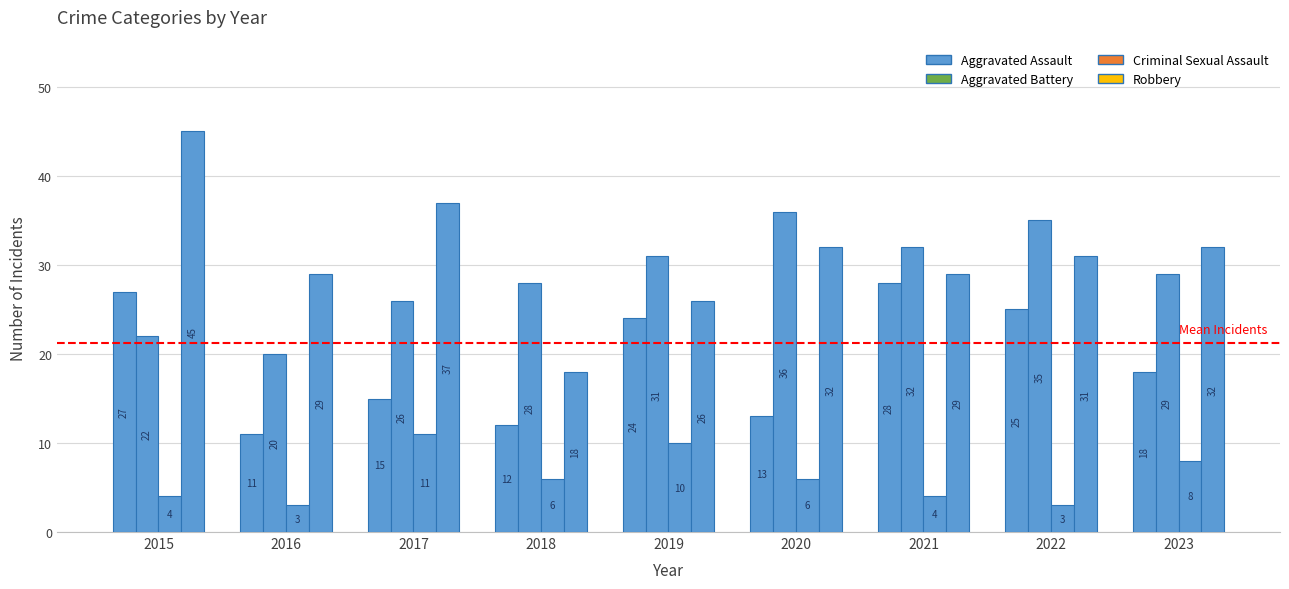

Does the chart contain stacked bars?

No